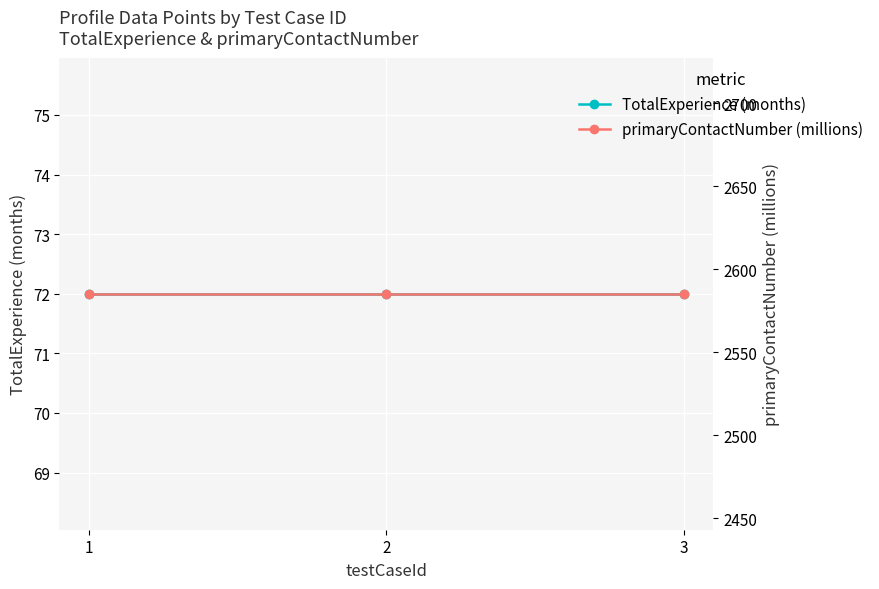

Which series has the largest range (max minus min)?

TotalExperience (months)